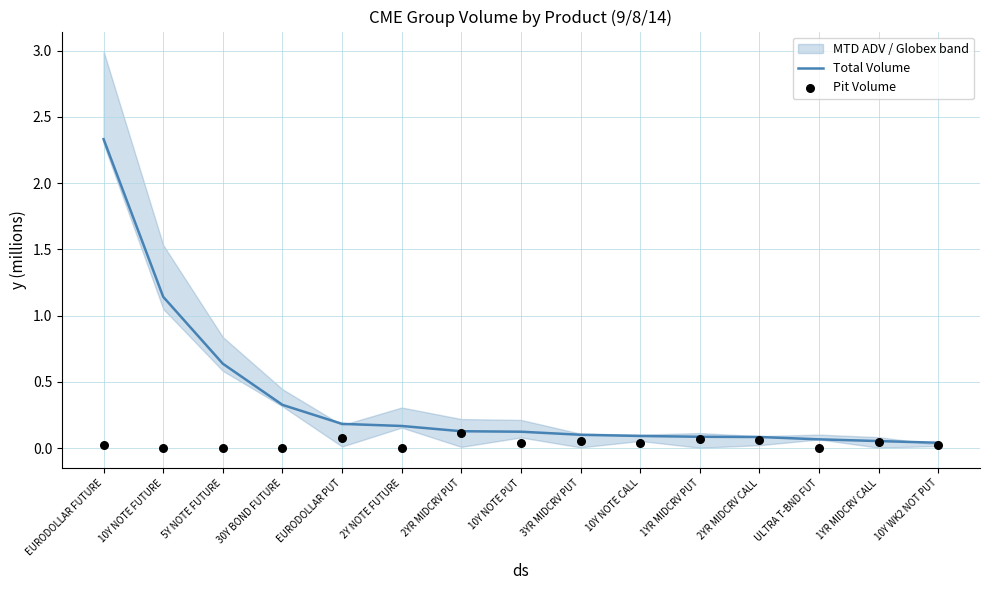

What is the total value across all series at EURODOLLAR FUTURE?

2.4